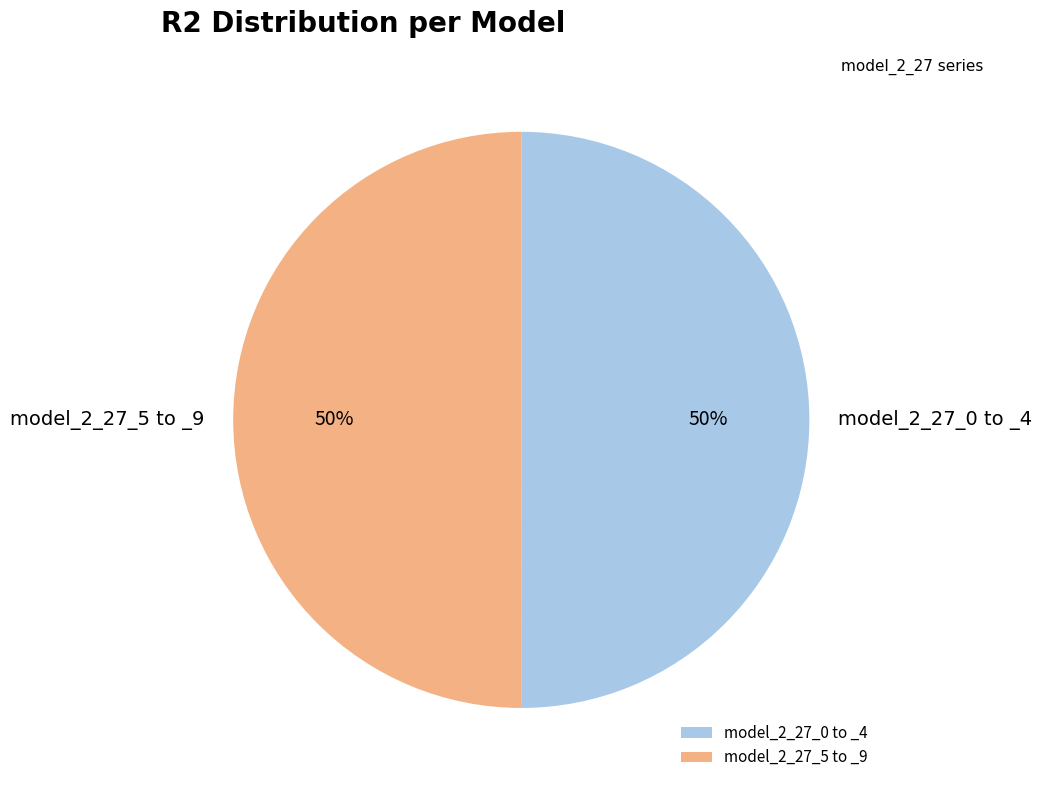

Count the number of slices in the pie.

2